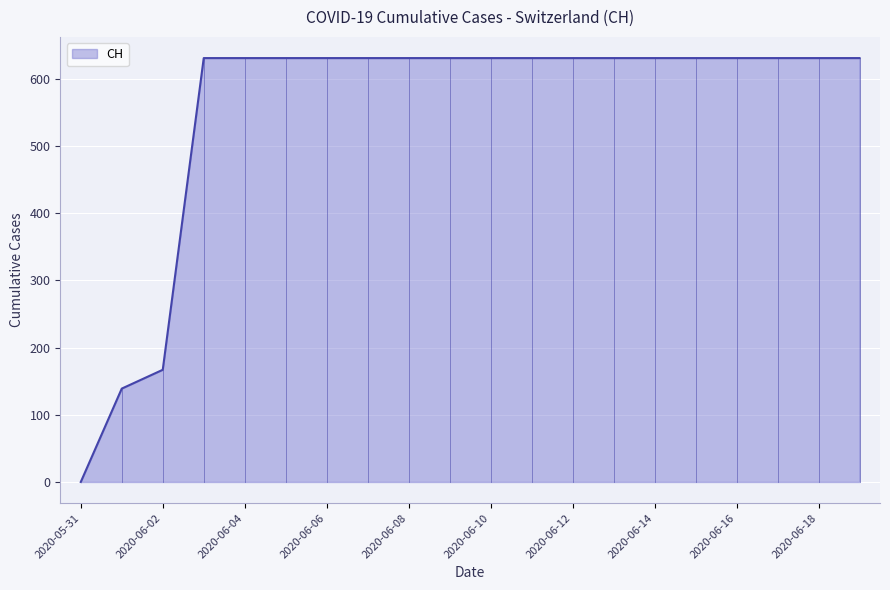

What is the maximum value shown in the chart?

631